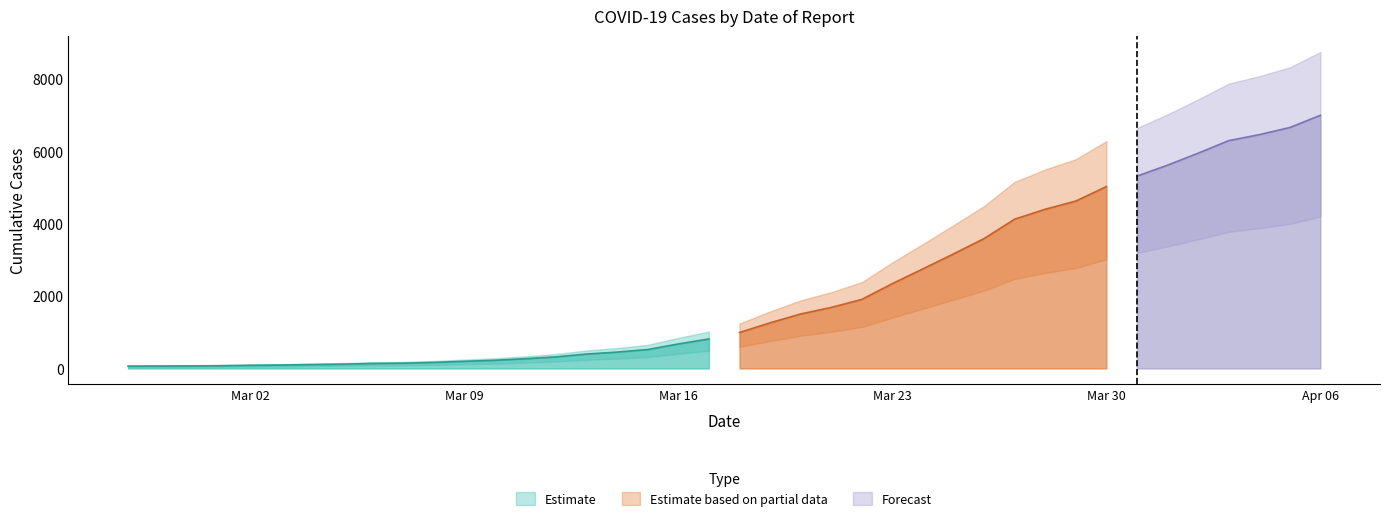

The chart shows a value of 138 at 2020-03-06. True or false?

True